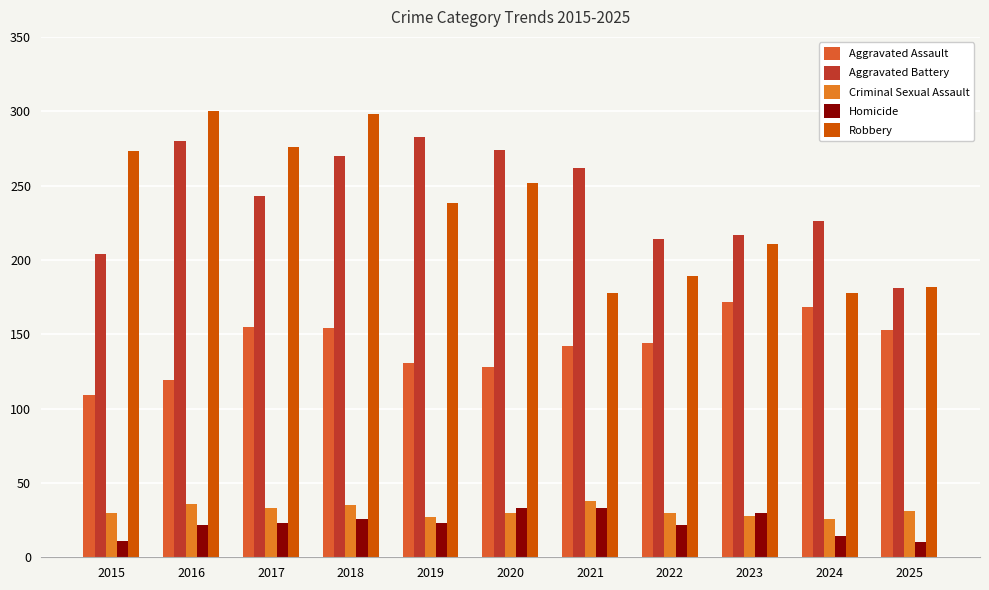

What is the maximum value shown in the chart?

300